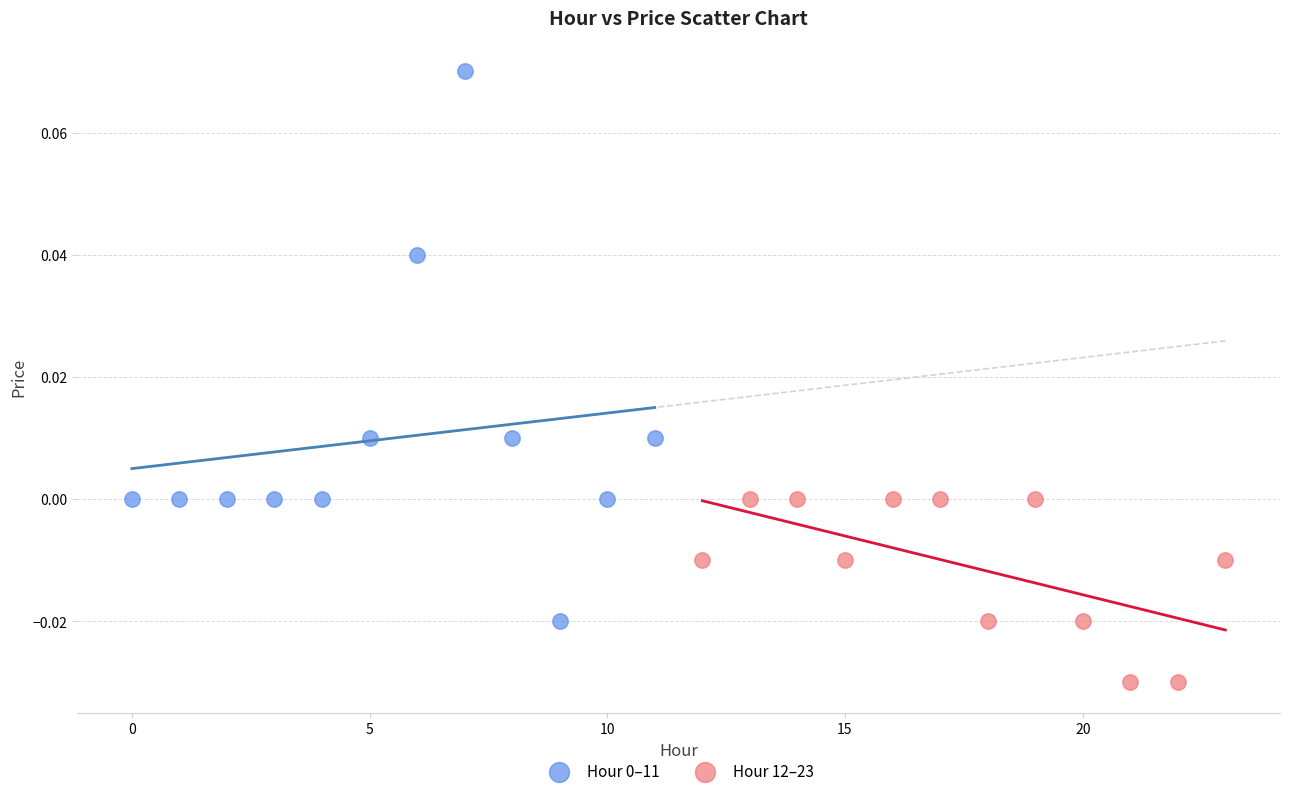

Which series reaches the minimum Y coordinate?

Hour 12–23